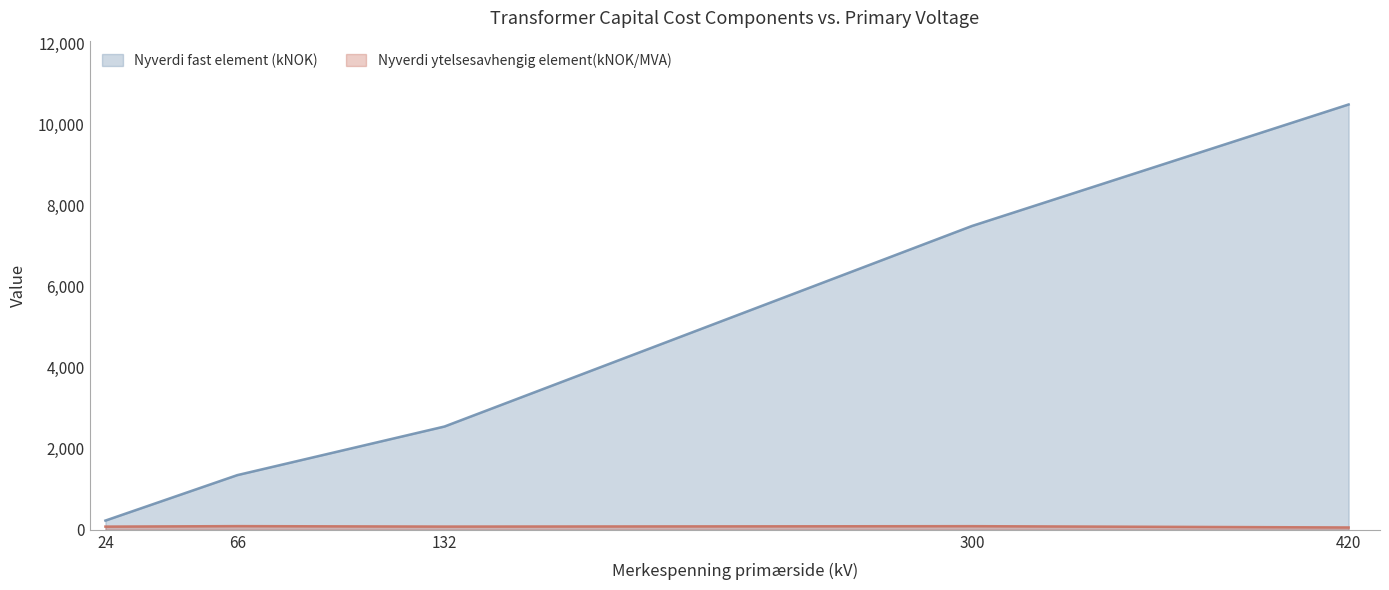

Is the value of Nyverdi ytelsesavhengig element(kNOK/MVA) at 66 greater than the value of Nyverdi fast element (kNOK) at 66?

No